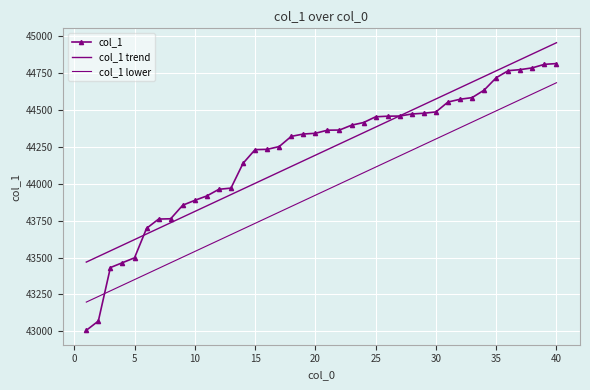

True or false: col_1 lower has more than 0 interior local peaks.

False